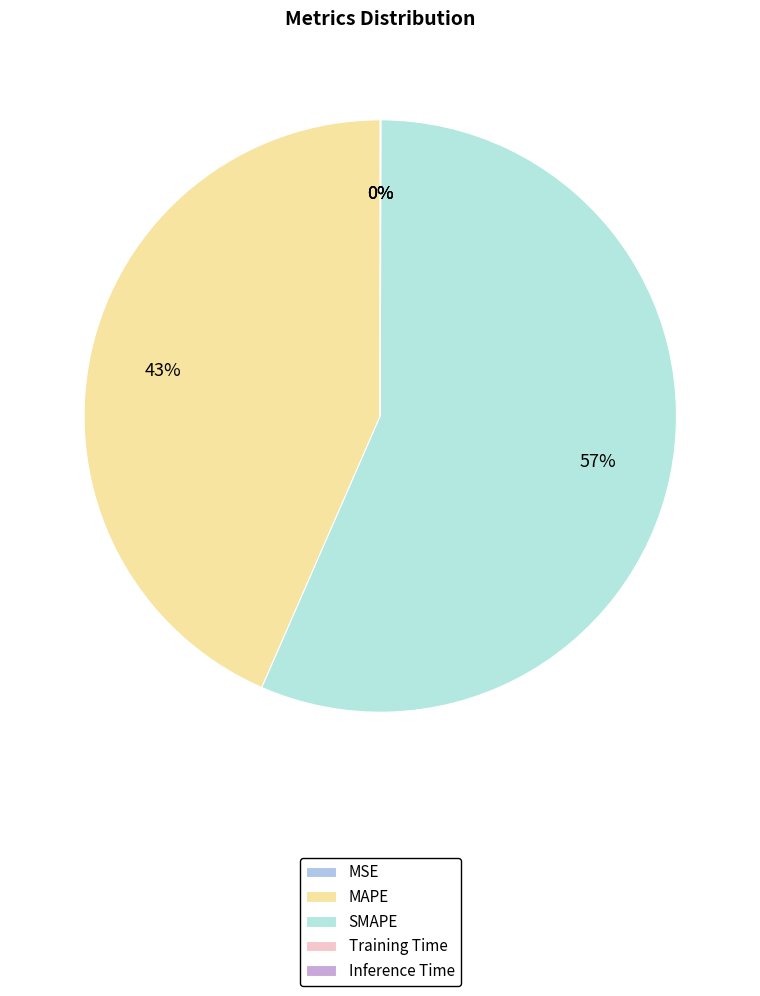

Count the number of slices in the pie.

5